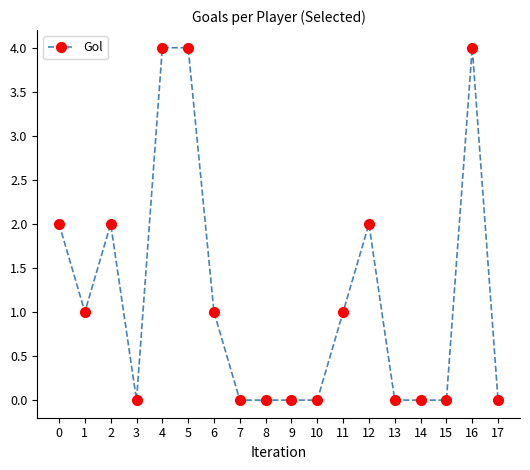

What is the value of the 3rd point from the left?

2